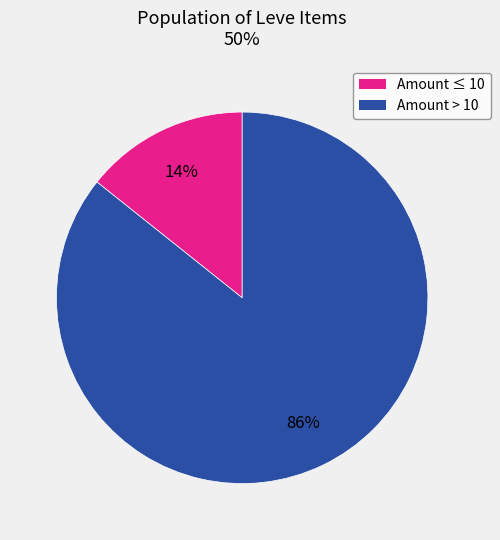

Is there a majority slice in this chart?

Yes